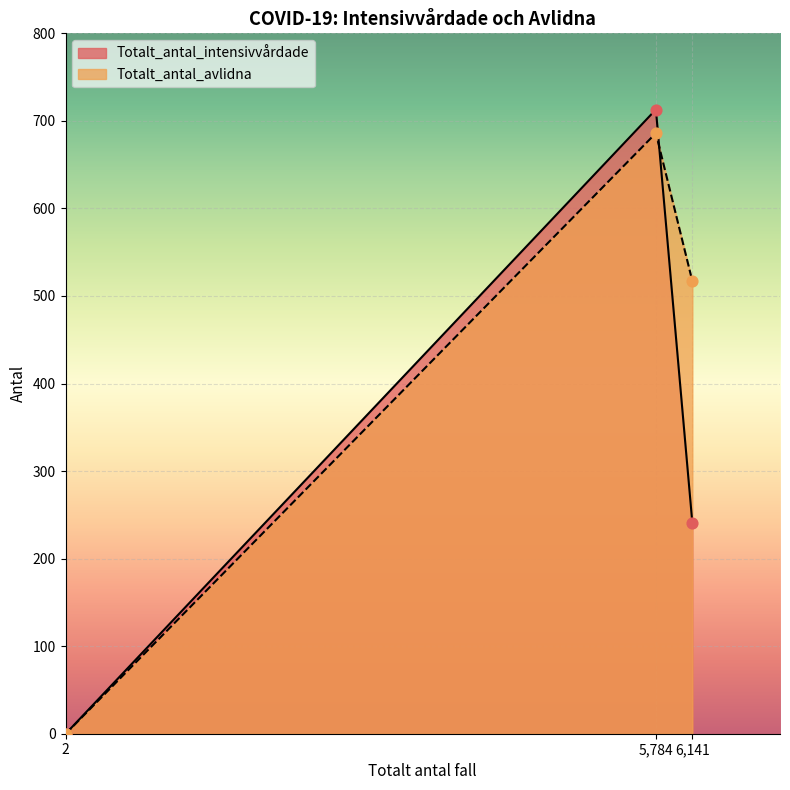

Which series contains the lowest Y value?

Totalt_antal_intensivvårdade